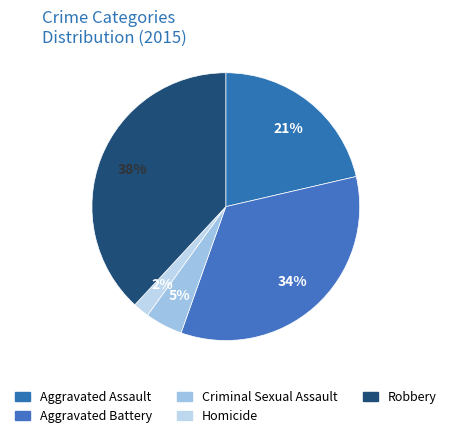

Rank the categories by value from highest to lowest.

Robbery, Aggravated Battery, Aggravated Assault, Criminal Sexual Assault, Homicide